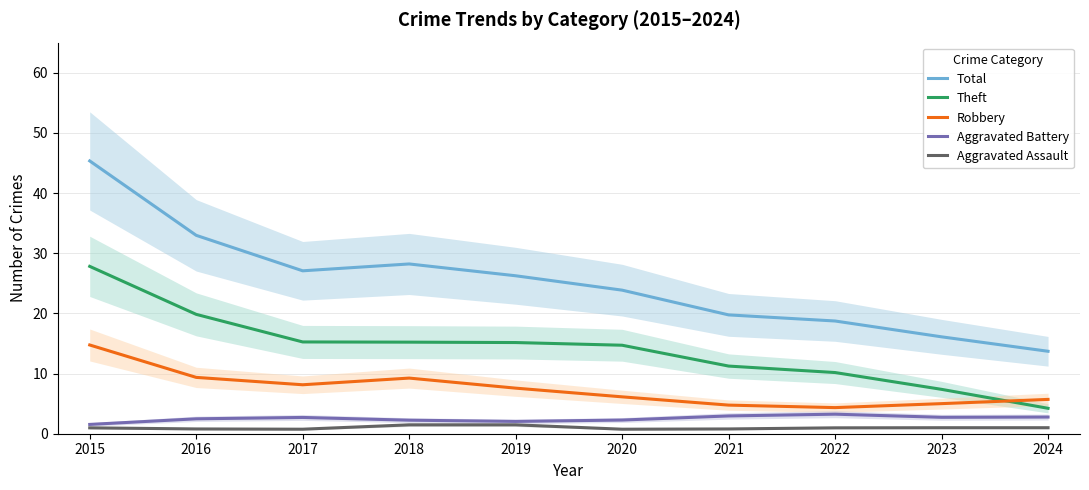

Rank the series at 2019 from highest to lowest value.

Total, Theft, Robbery, Aggravated Battery, Aggravated Assault